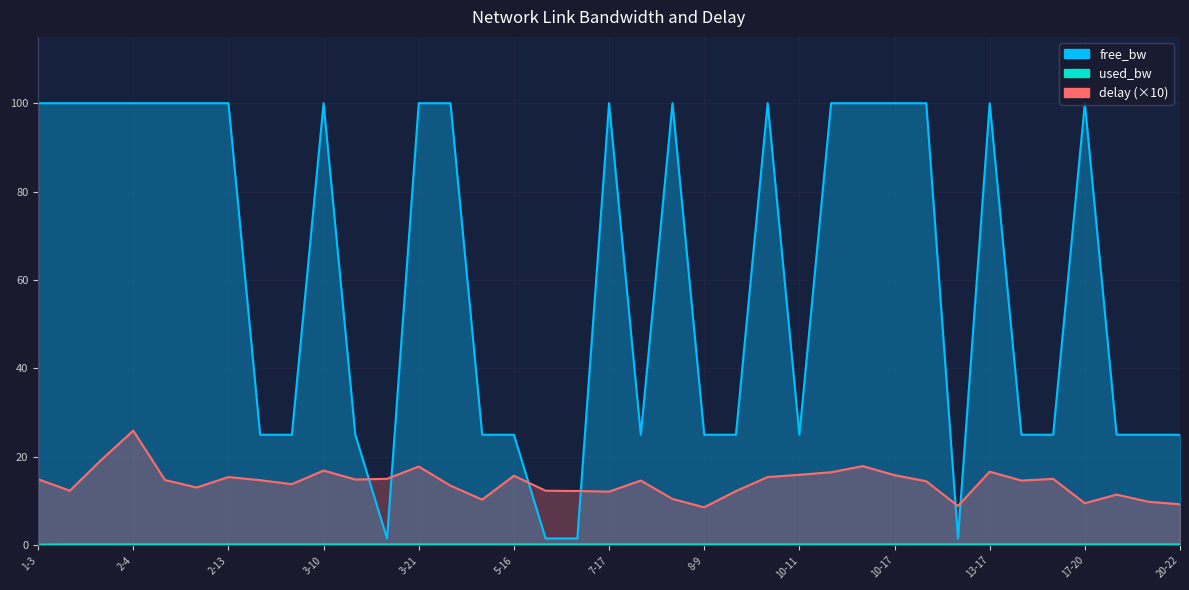

What is the spread (max minus min) of values at 2-23?

24.8